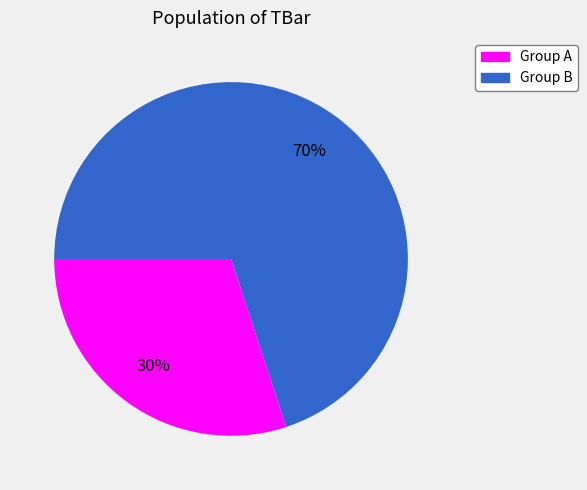

Is there any slice that represents more than half of the pie?

Yes